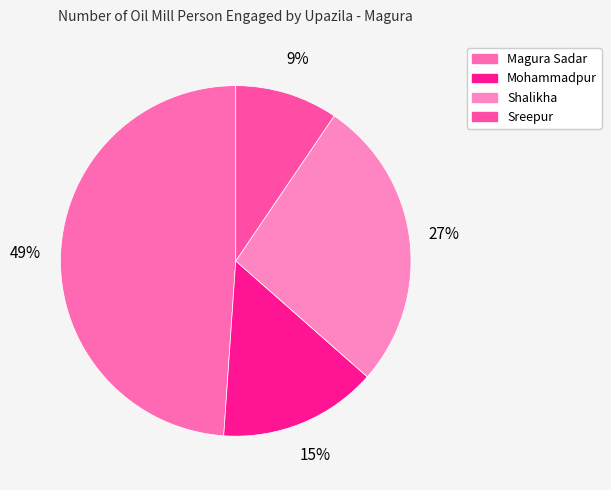

Rank the categories by value from highest to lowest.

Magura Sadar, Shalikha, Mohammadpur, Sreepur